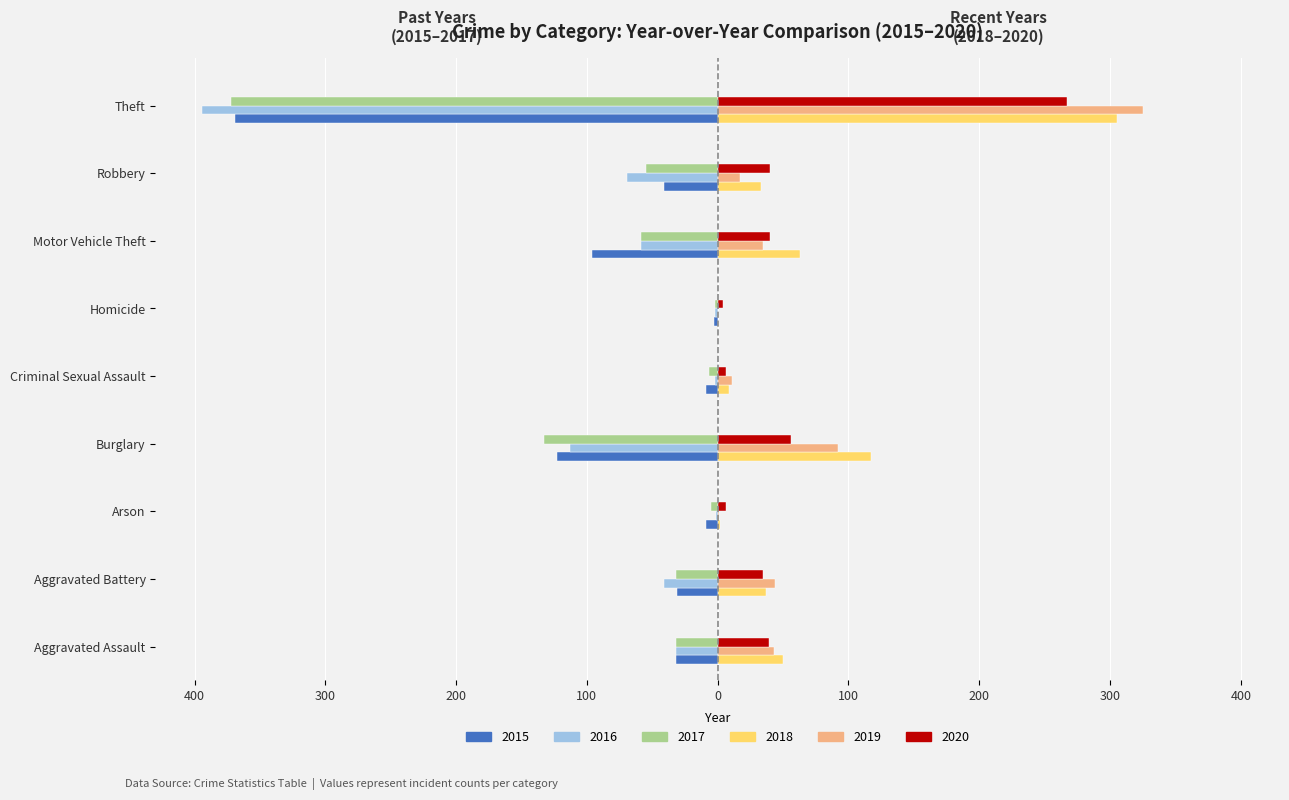

What are all the series names shown in the legend?

2015, 2016, 2017, 2018, 2019, 2020